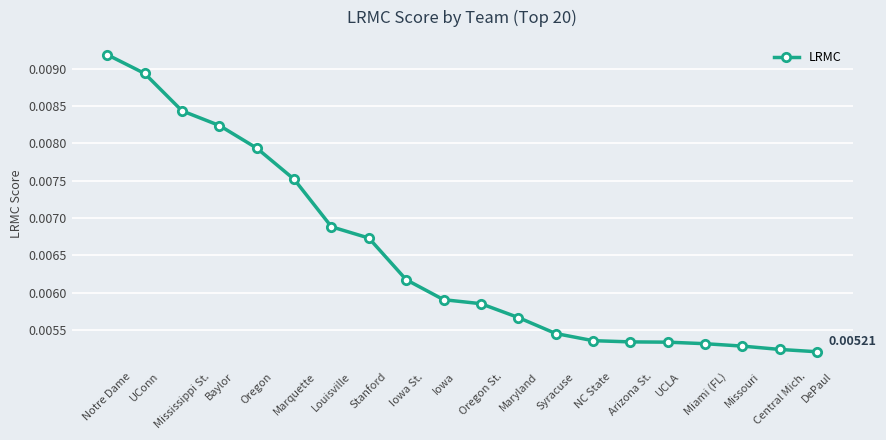

How many data points does each series have?

20